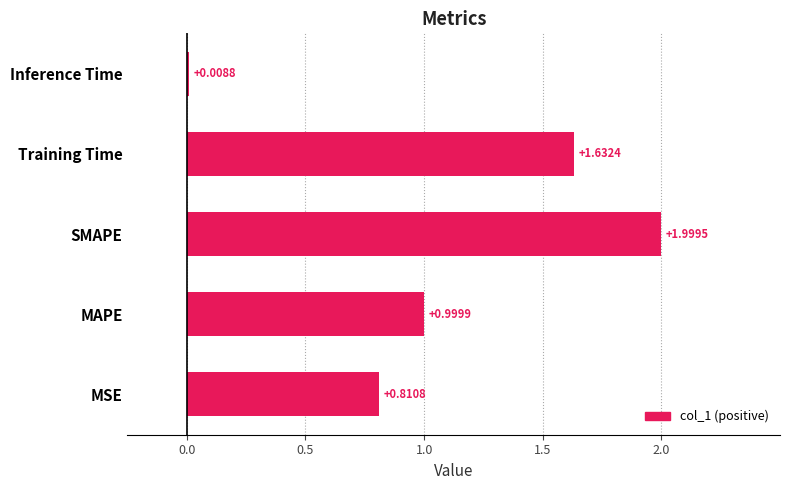

List the labels in order of value, smallest first.

Inference Time, MSE, MAPE, Training Time, SMAPE